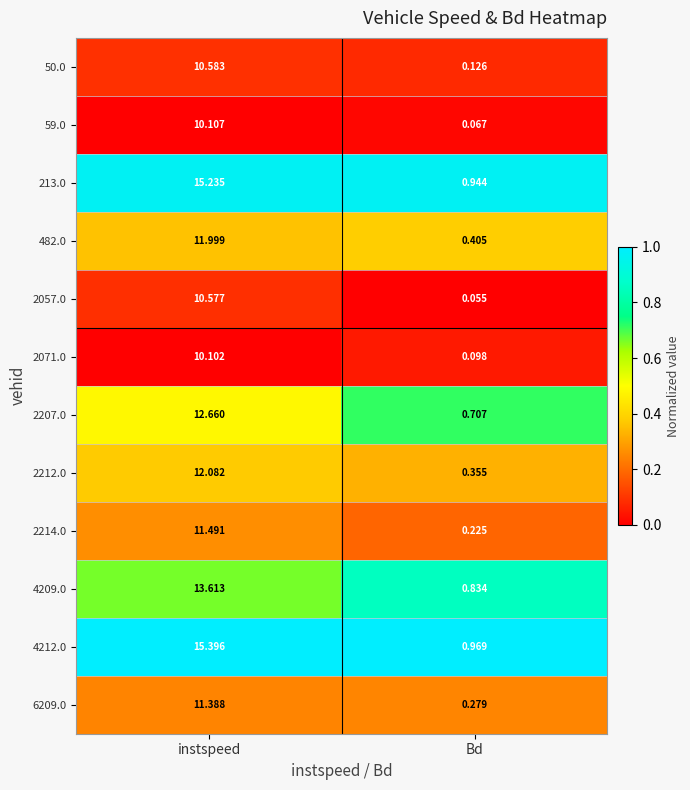

Count the number of categories in the chart.

2